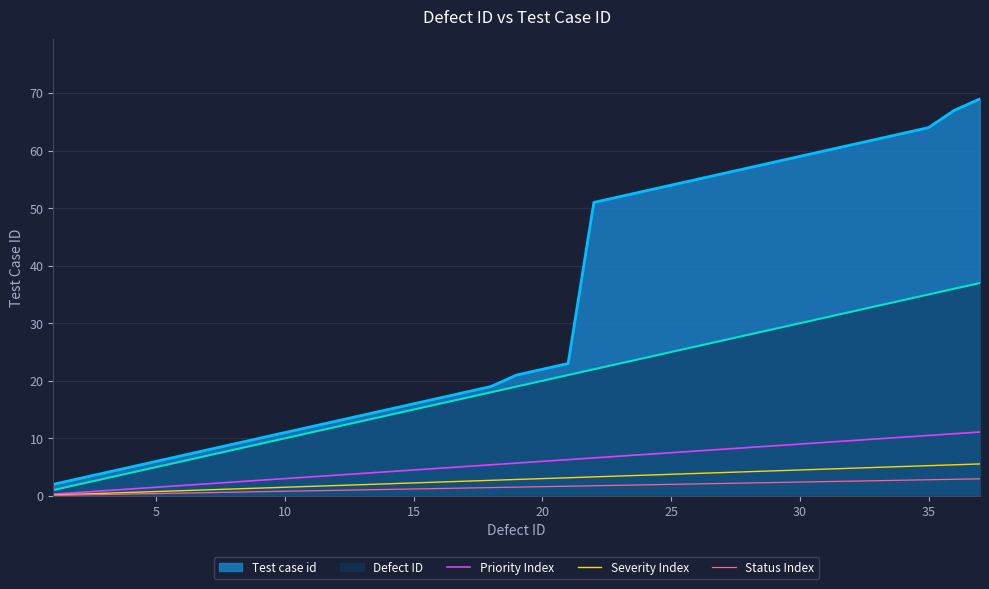

Which series changed the most between 20 and 25?

Test case id